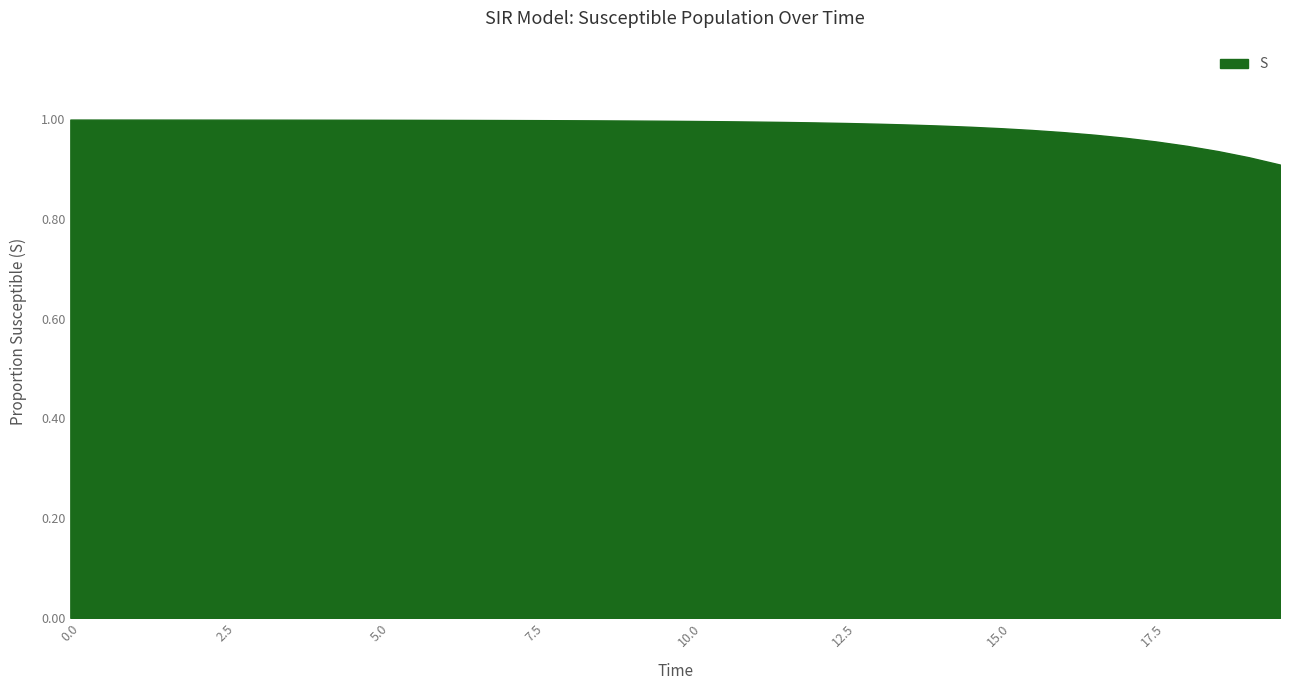

Does the chart have visible grid lines?

No